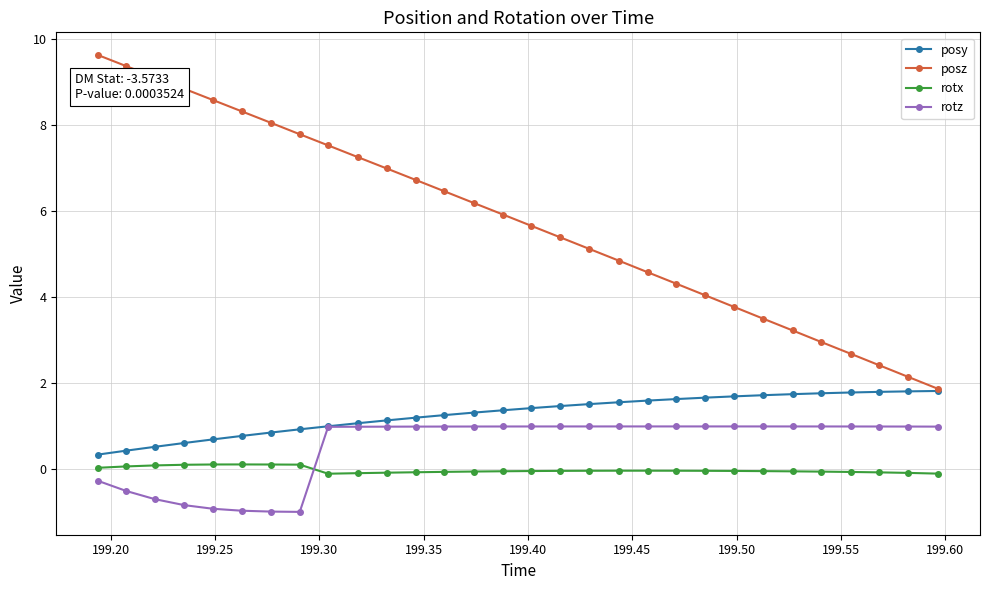

What is the lowest value of the posz series?

1.9